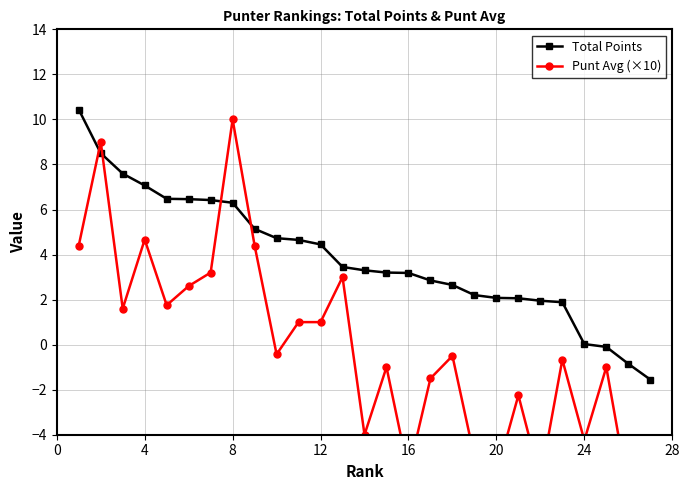

How many lines are shown in the chart?

2